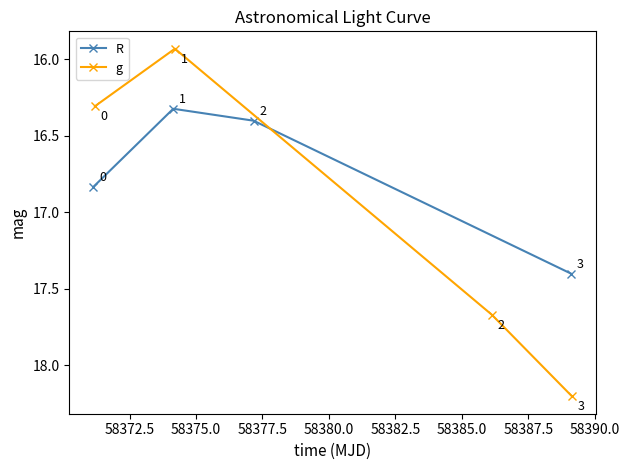

What is the value of the R point at the 2nd from the left?

16.3